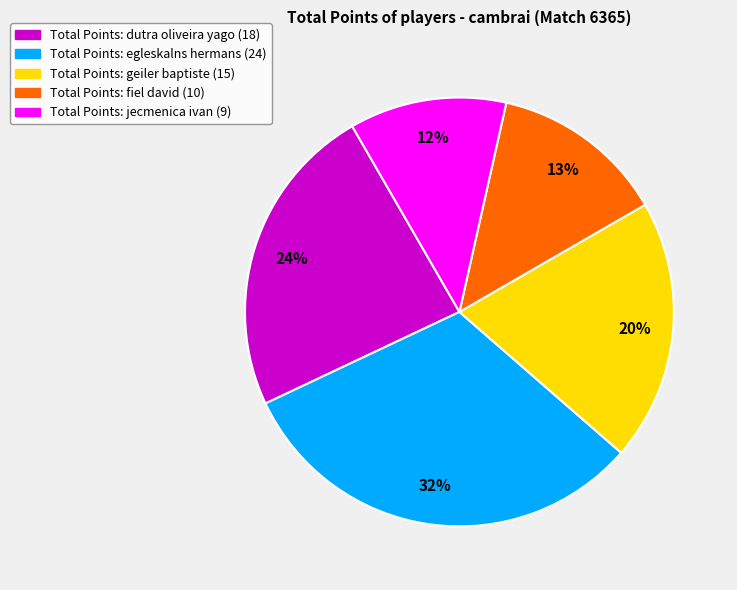

To the nearest percent, what is the difference between the Total Points: dutra oliveira yago (18) and Total Points: egleskalns hermans (24) slice percentages?

8%